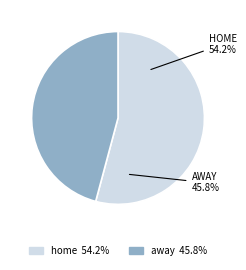

What percentage do home and away together represent?

100.0%